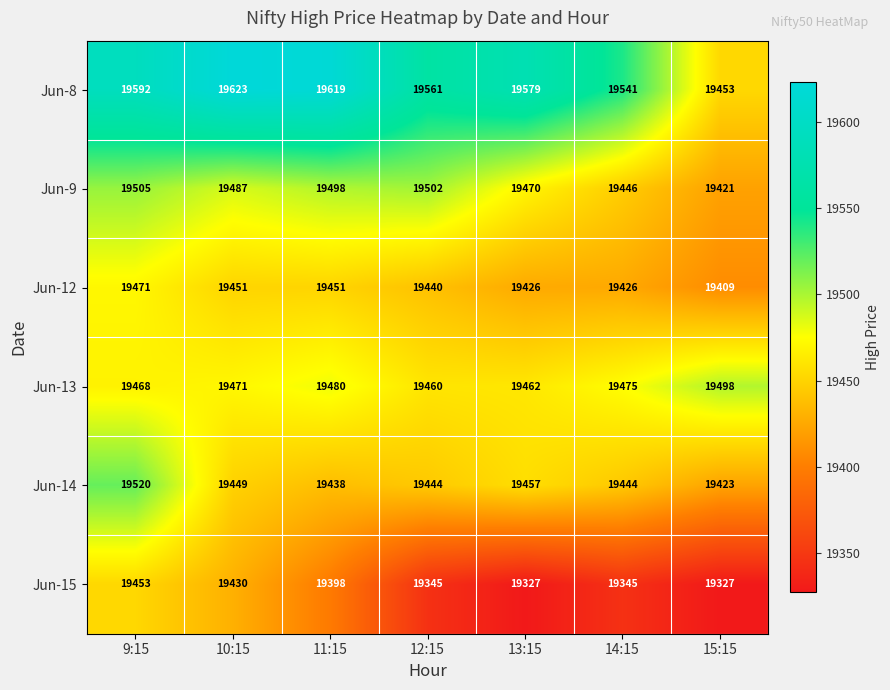

Count the number of categories in the chart.

7